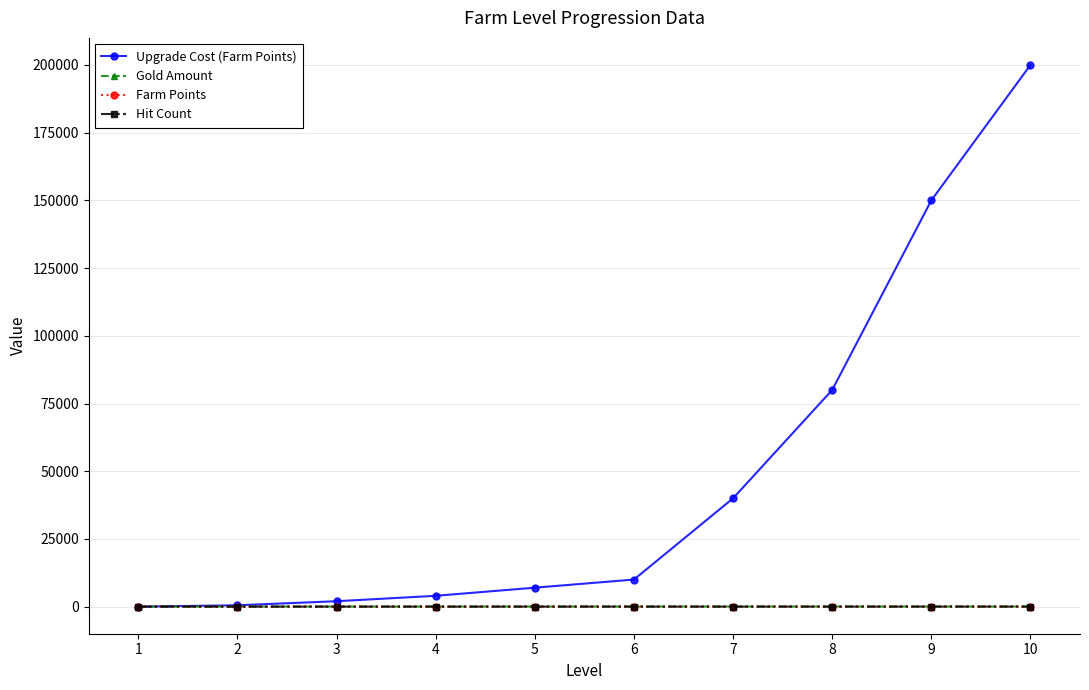

What is the total value across all series at 10?

200099